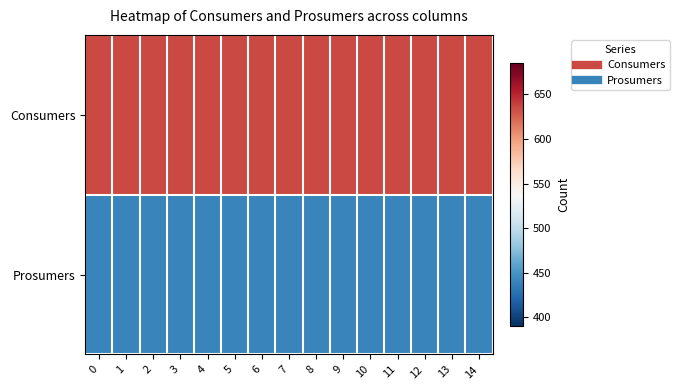

List the series in order of their peak value, highest first.

Consumers, Prosumers